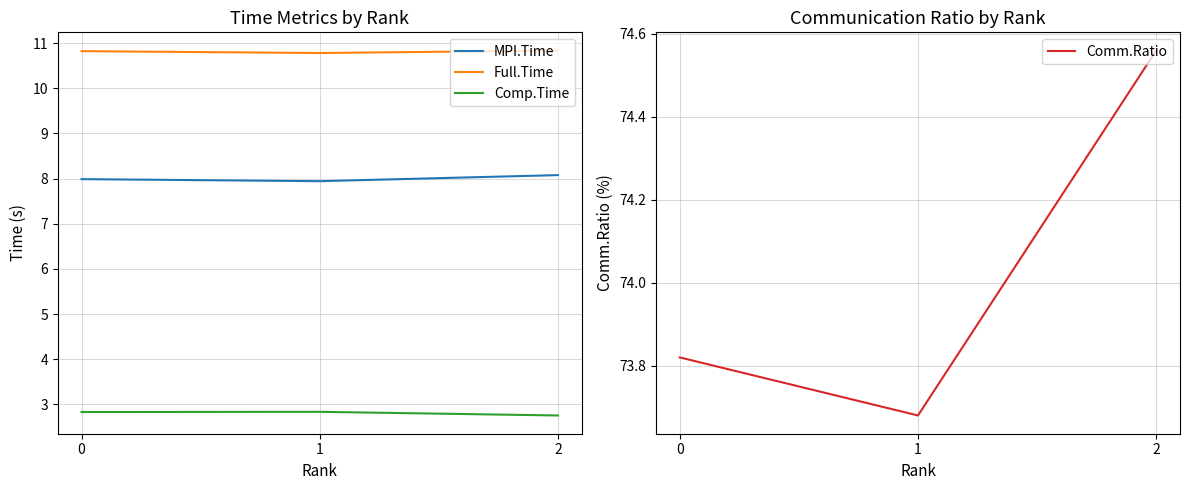

Which has a higher value, 2 or 0?

2